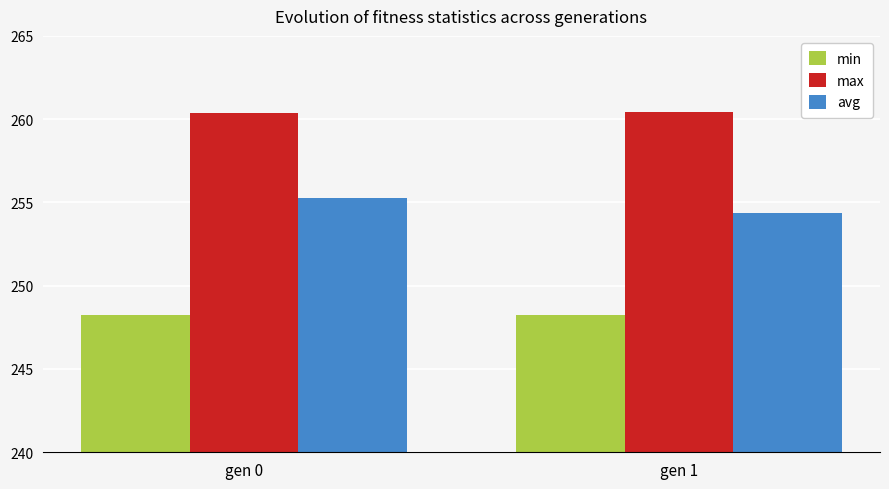

What value does the max series have at gen 1?

260.4